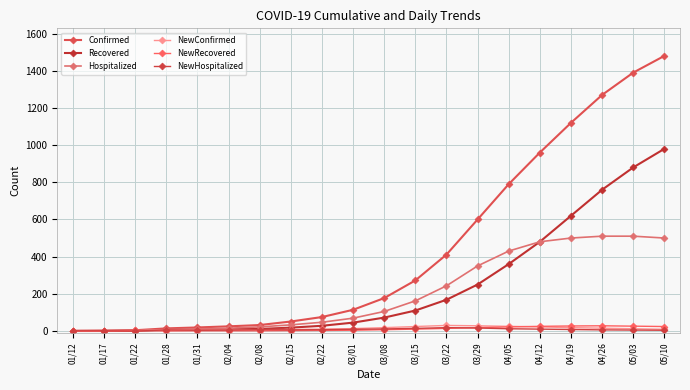

What is the average value of the NewRecovered series?

11